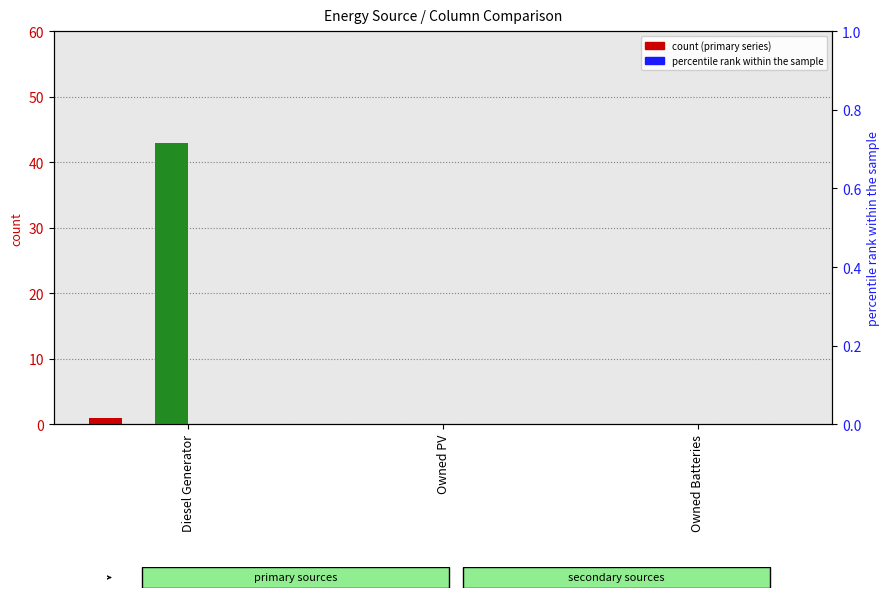

The value of col_11 at Diesel Generator is 0.0. True or false?

True